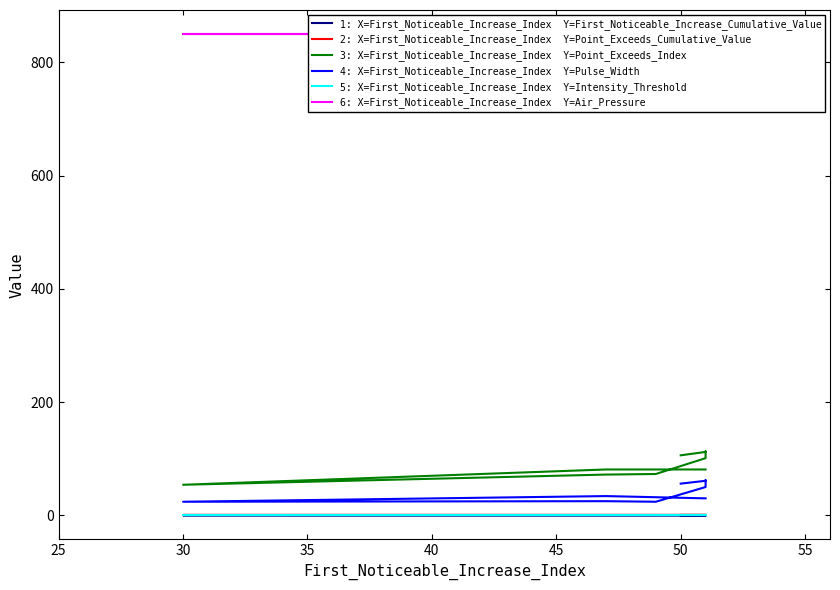

How many categories are shown in the chart?

10